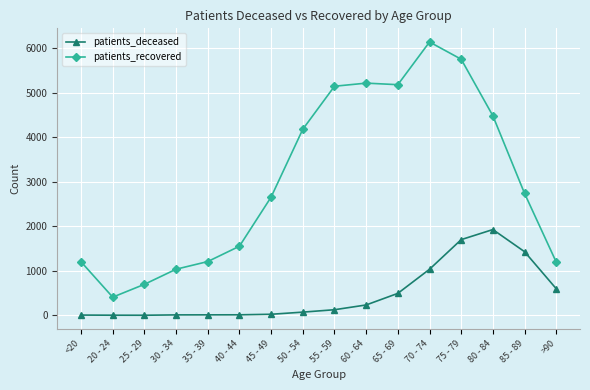

Between 20 - 24 and 45 - 49, which series saw the biggest shift?

patients_recovered